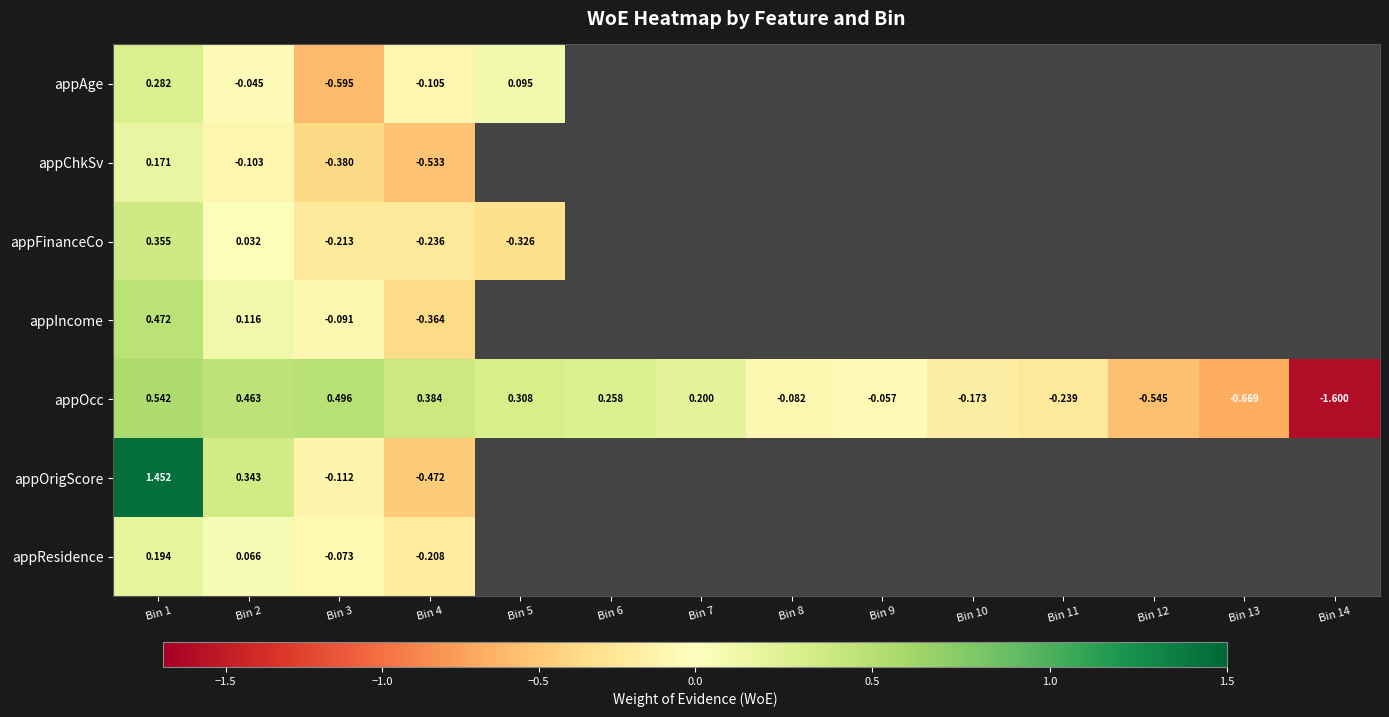

At Bin 1, list the series in order from smallest to largest.

appChkSv, appResidence, appAge, appFinanceCo, appIncome, appOcc, appOrigScore